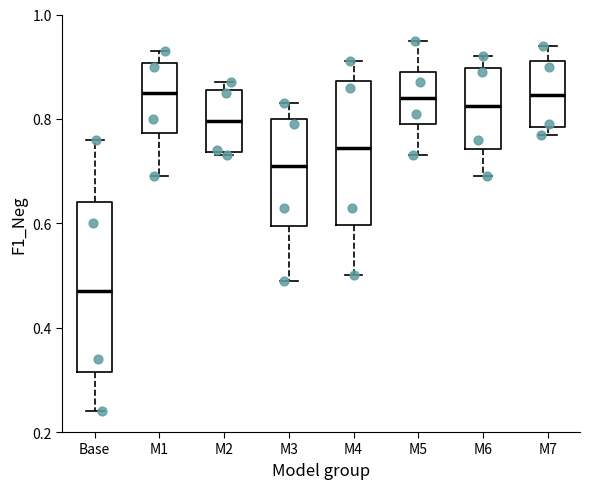

Where is the lower edge of the box for M2 on the y-axis? The values are not printed on the chart, so give them approximately, as read against the axis.

0.74